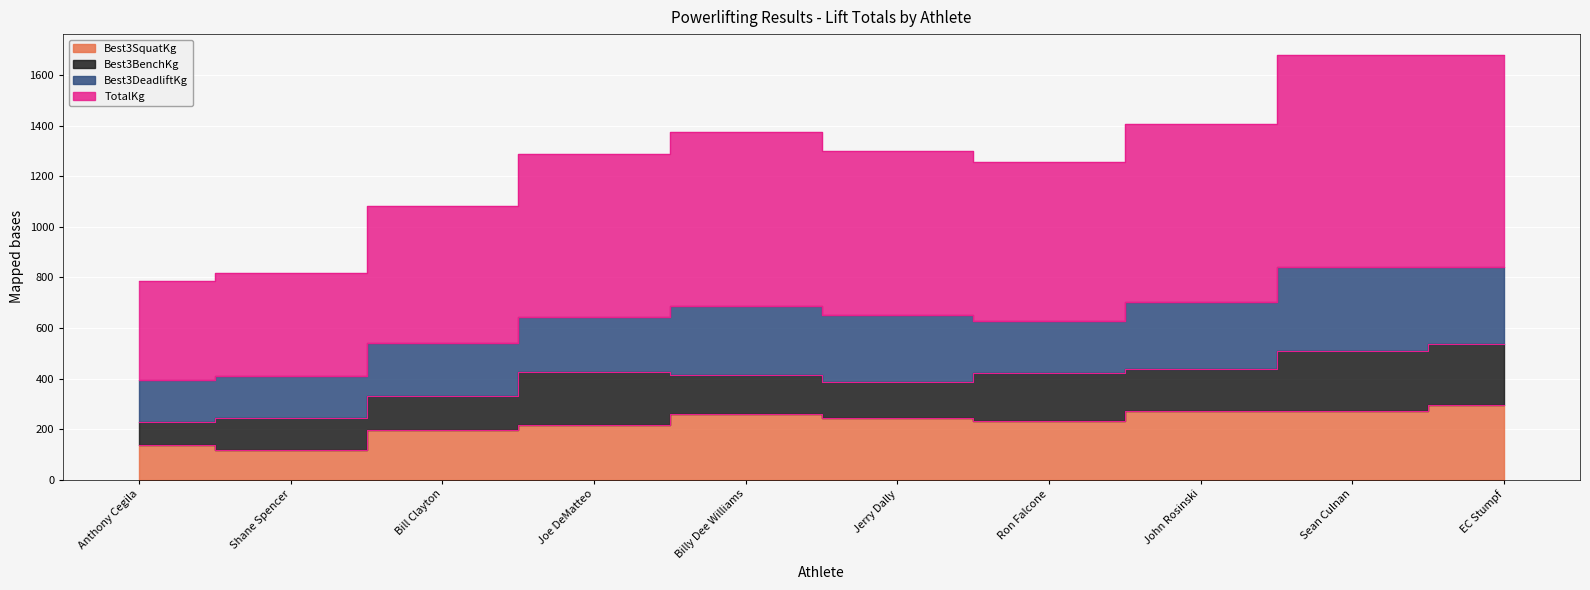

The TotalKg series shows 1790.4 at Jerry Dally. True or false?

False